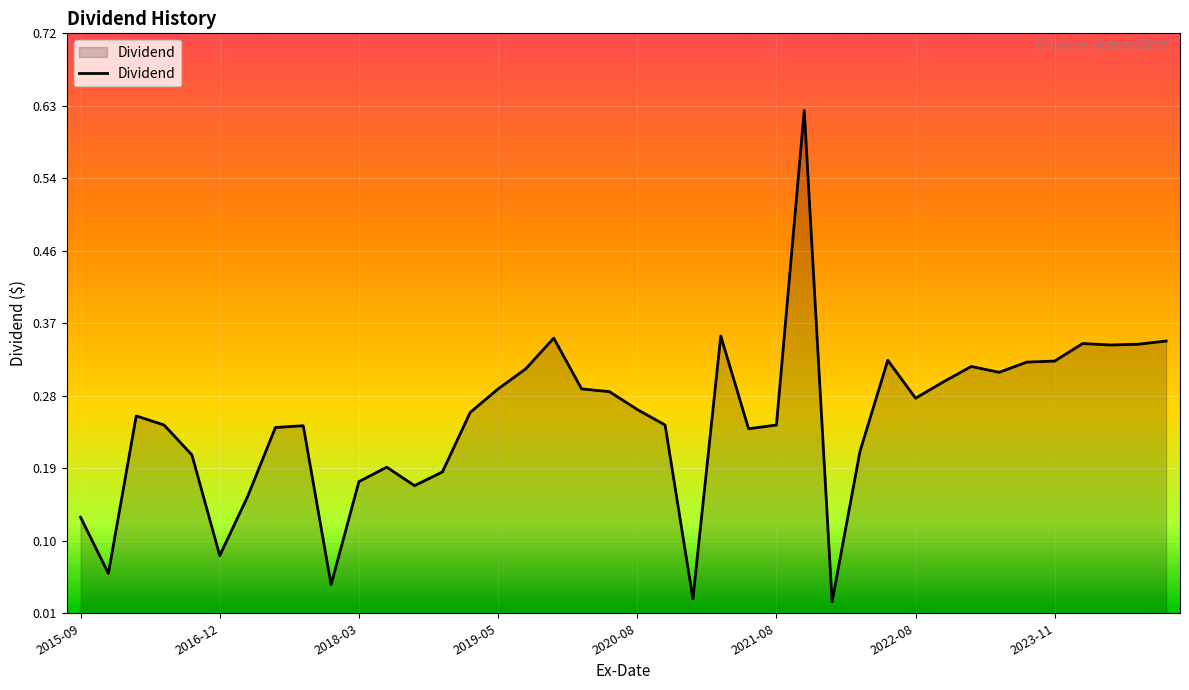

Does the chart display data point markers on the line(s)?

No